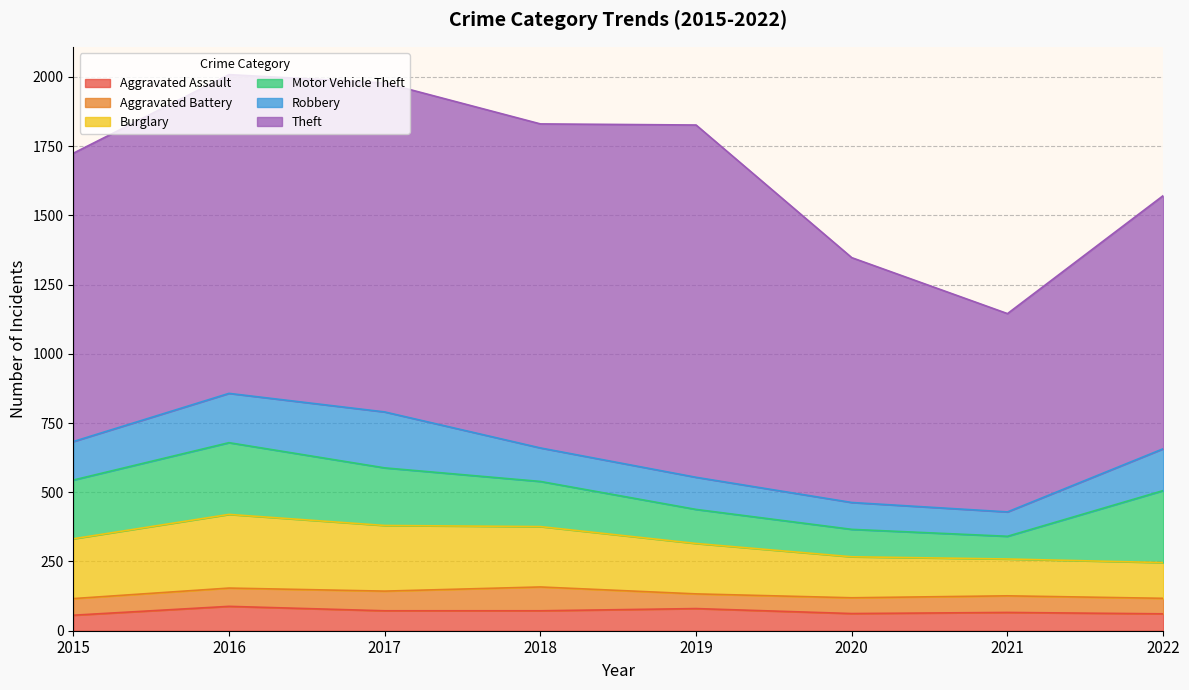

Rank the categories by Robbery value from lowest to highest.

2021, 2020, 2019, 2018, 2015, 2022, 2016, 2017